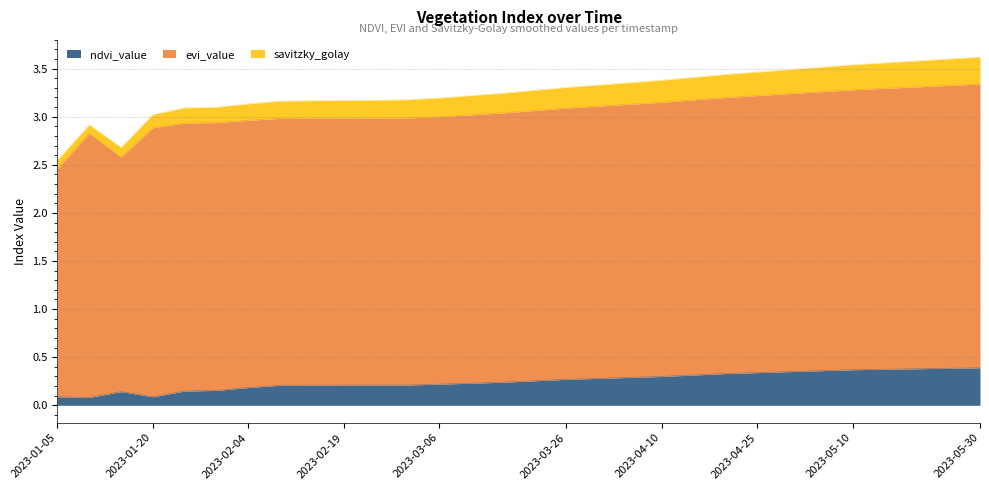

What is the approximate value of evi_value at 2023-05-15?

2.9